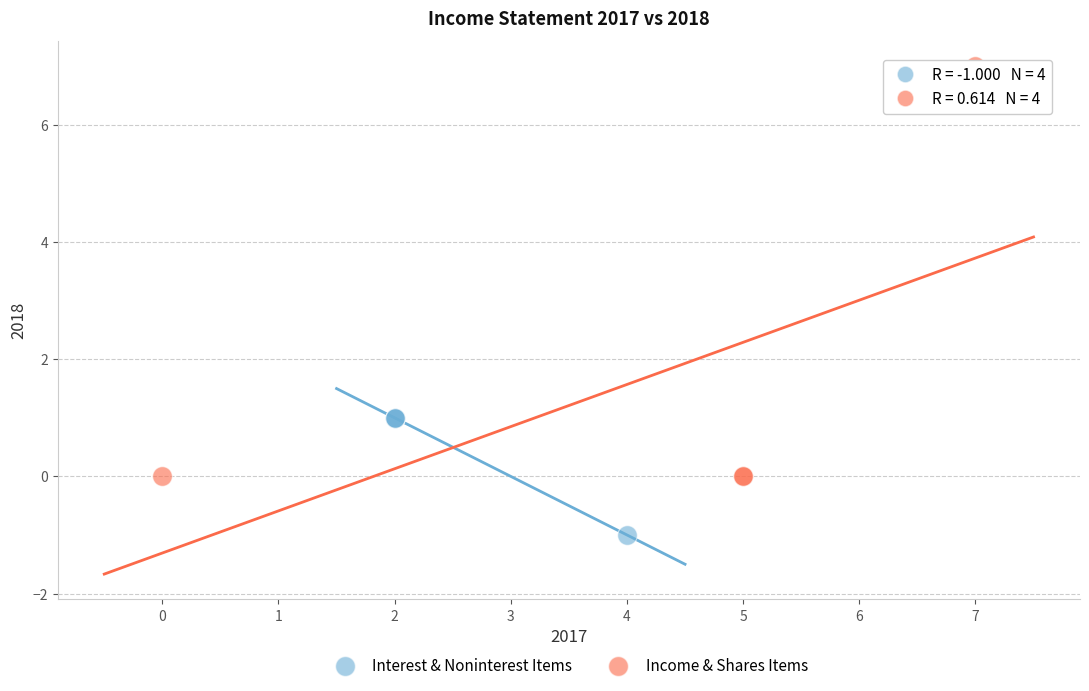

Which series reaches the minimum Y coordinate?

Interest & Noninterest Items